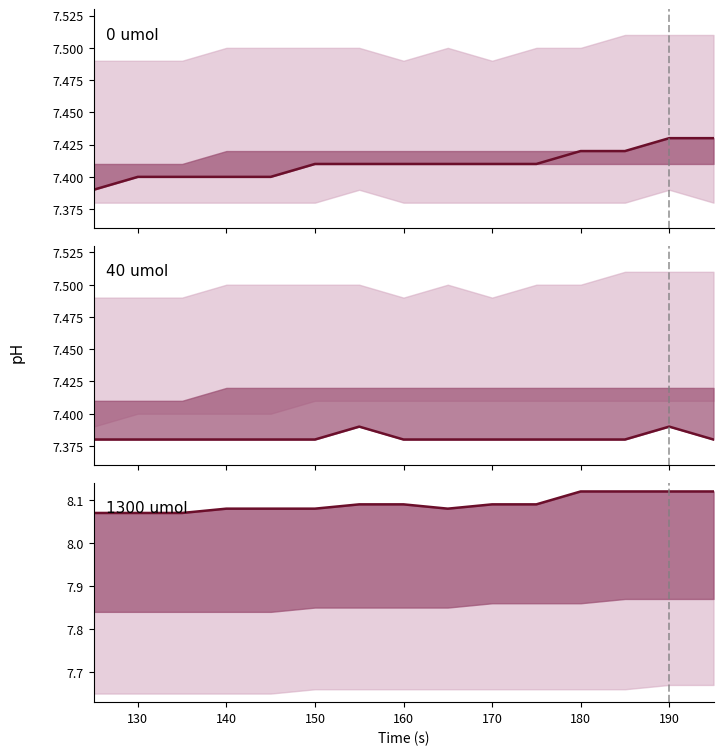

Which series has the widest spread of values?

1300 umol